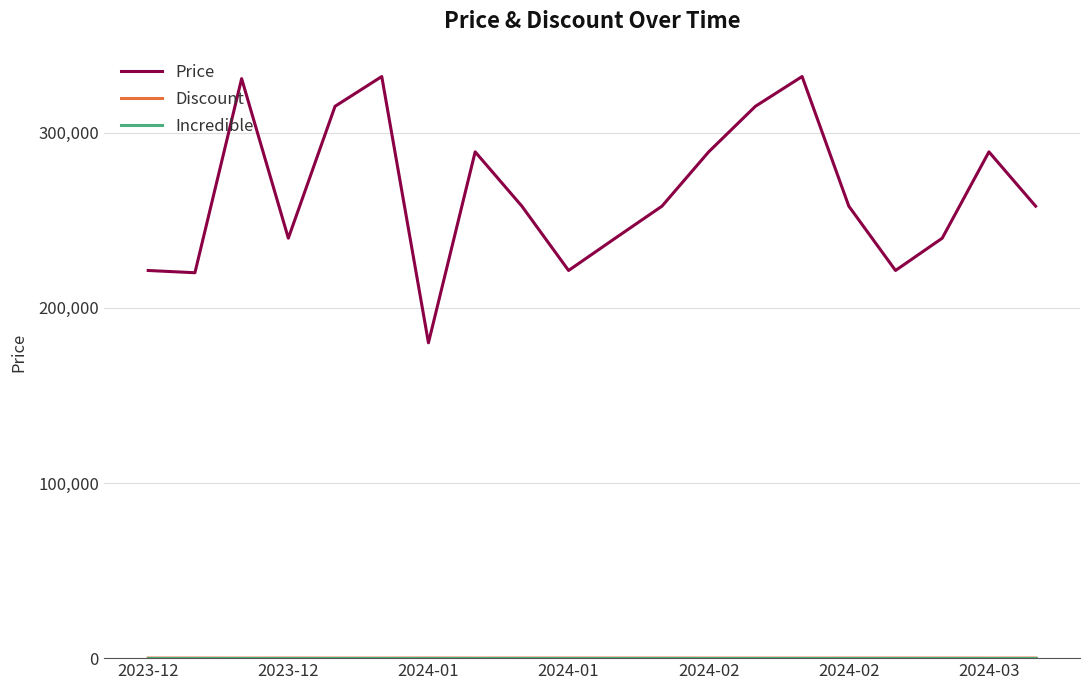

Which series has the largest total across all categories?

Price